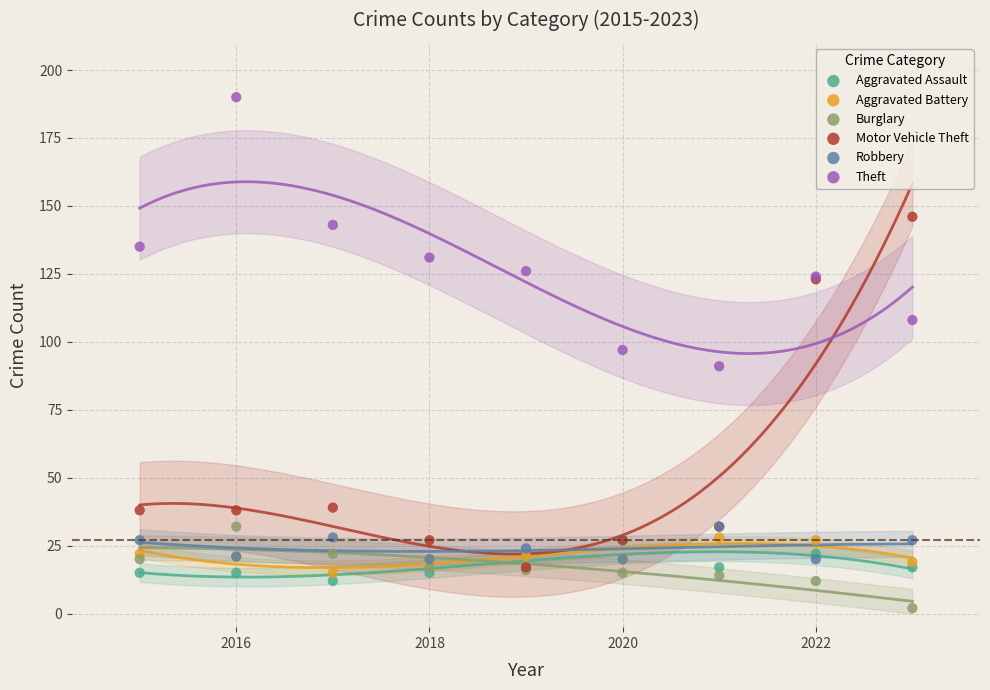

In the Motor Vehicle Theft series, what Y value is closest to 81?

39